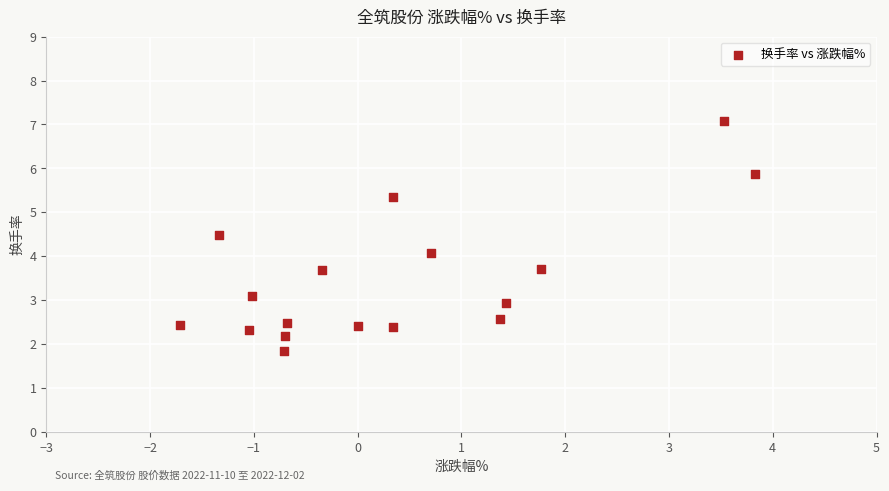

What is the range of X values (max minus min)?

5.5